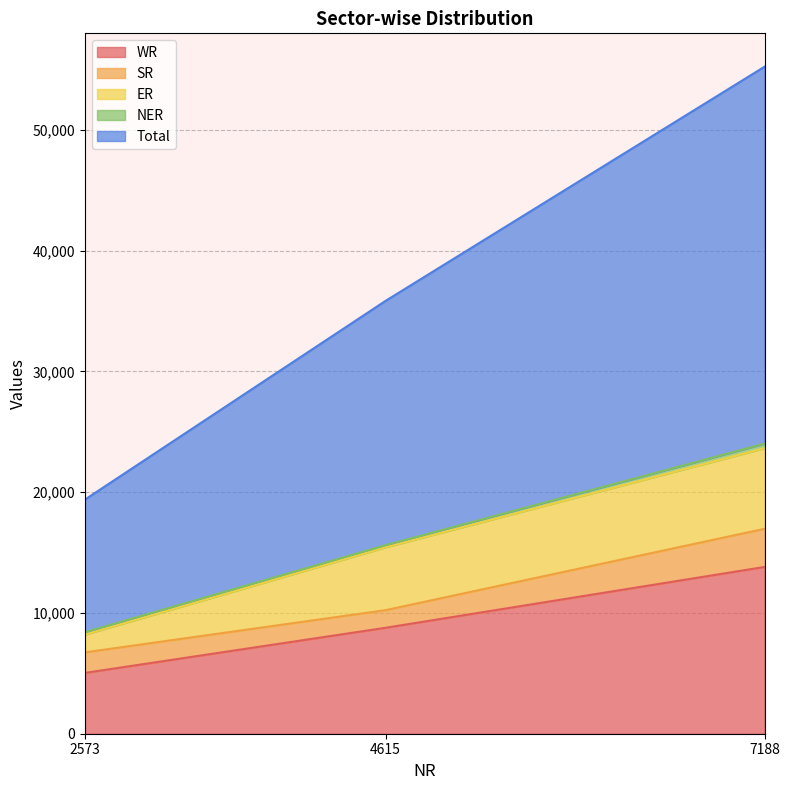

Is it true that SR equals 1460 at 4615?

True